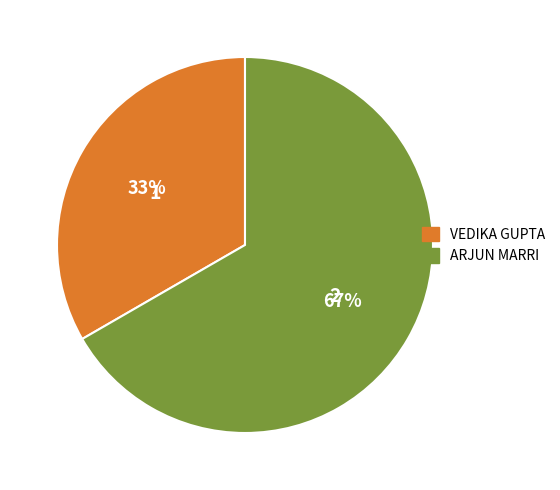

To the nearest percent, what is the combined percentage of ARJUN MARRI and VEDIKA GUPTA?

100%